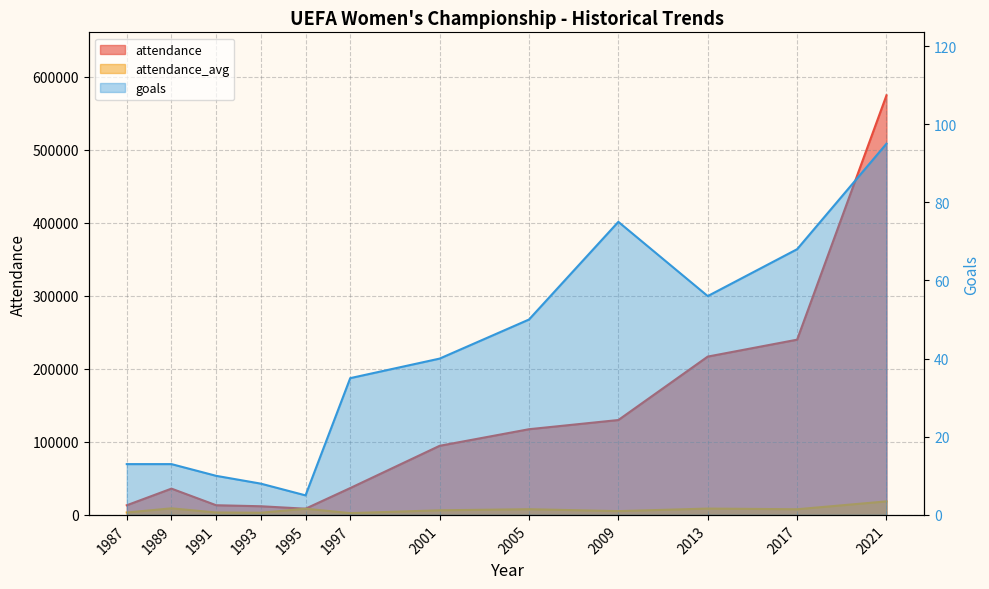

What is the value of the attendance point at the 3rd from the left?

13250.0